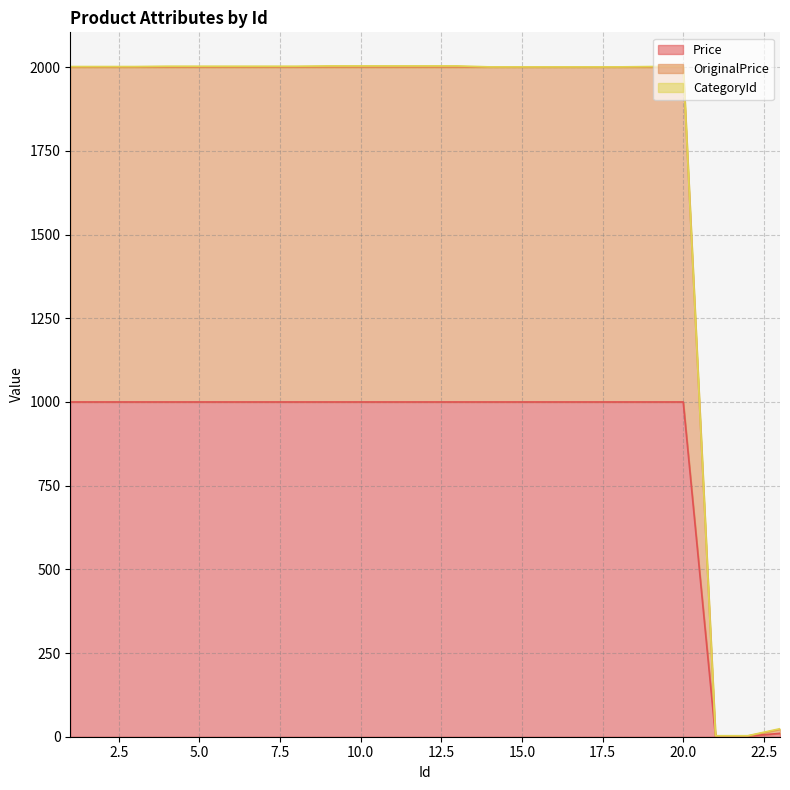

Which series has the largest range (max minus min)?

OriginalPrice